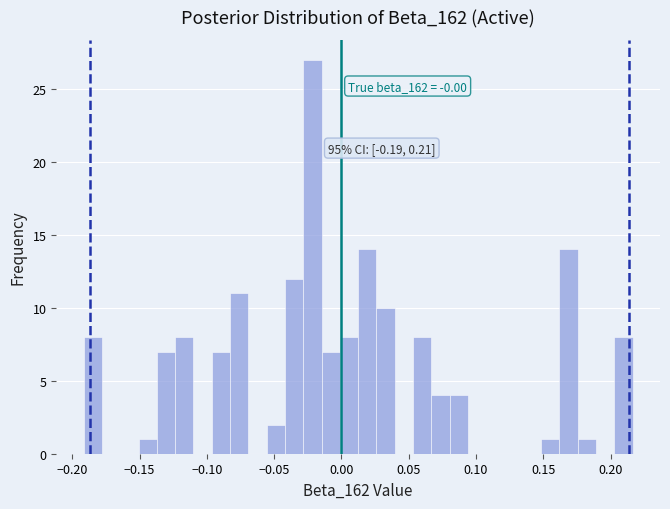

Read against the x-axis, roughly where is the centre of the tallest bar?

-0.020